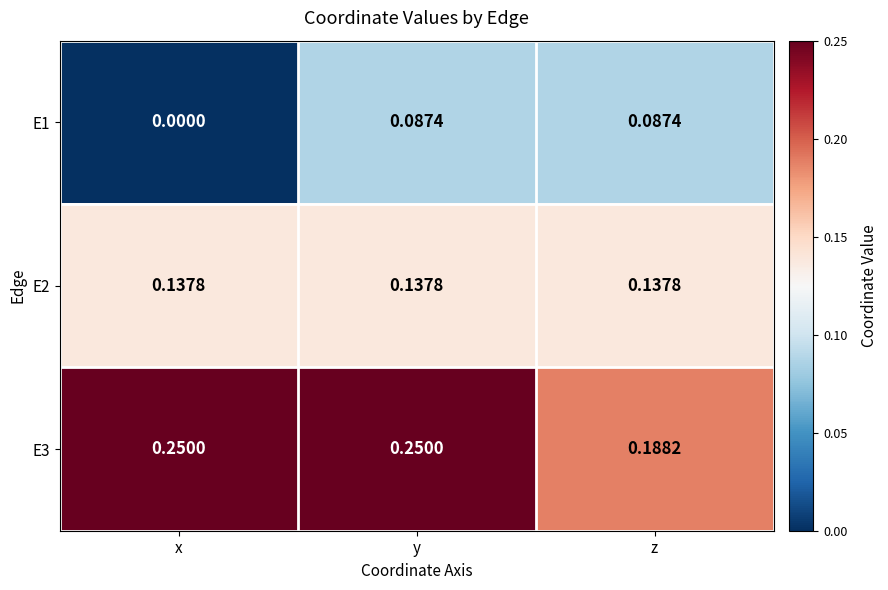

At which label is E1 closest to 0?

x